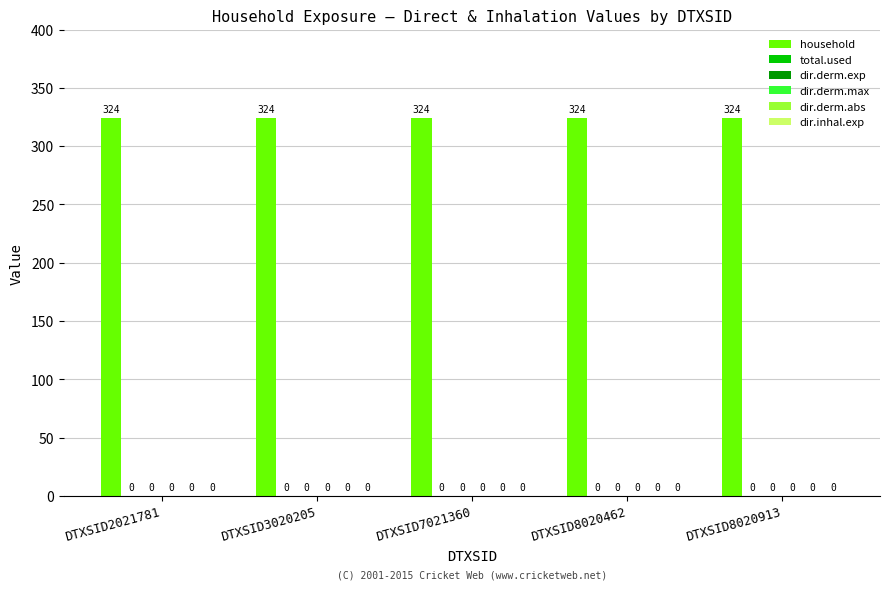

Between DTXSID3020205 and DTXSID8020462, which is larger?

DTXSID3020205